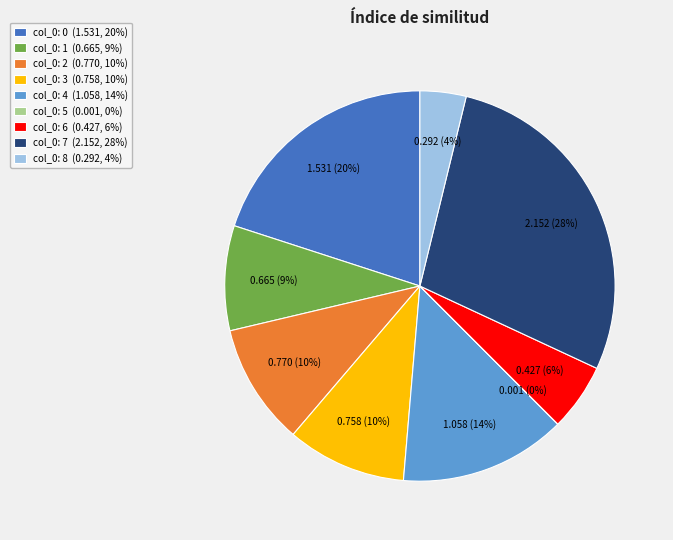

To the nearest percent, what is the difference between the col_0: 6 (0.427, 6%) and col_0: 1 (0.665, 9%) slice percentages?

3%